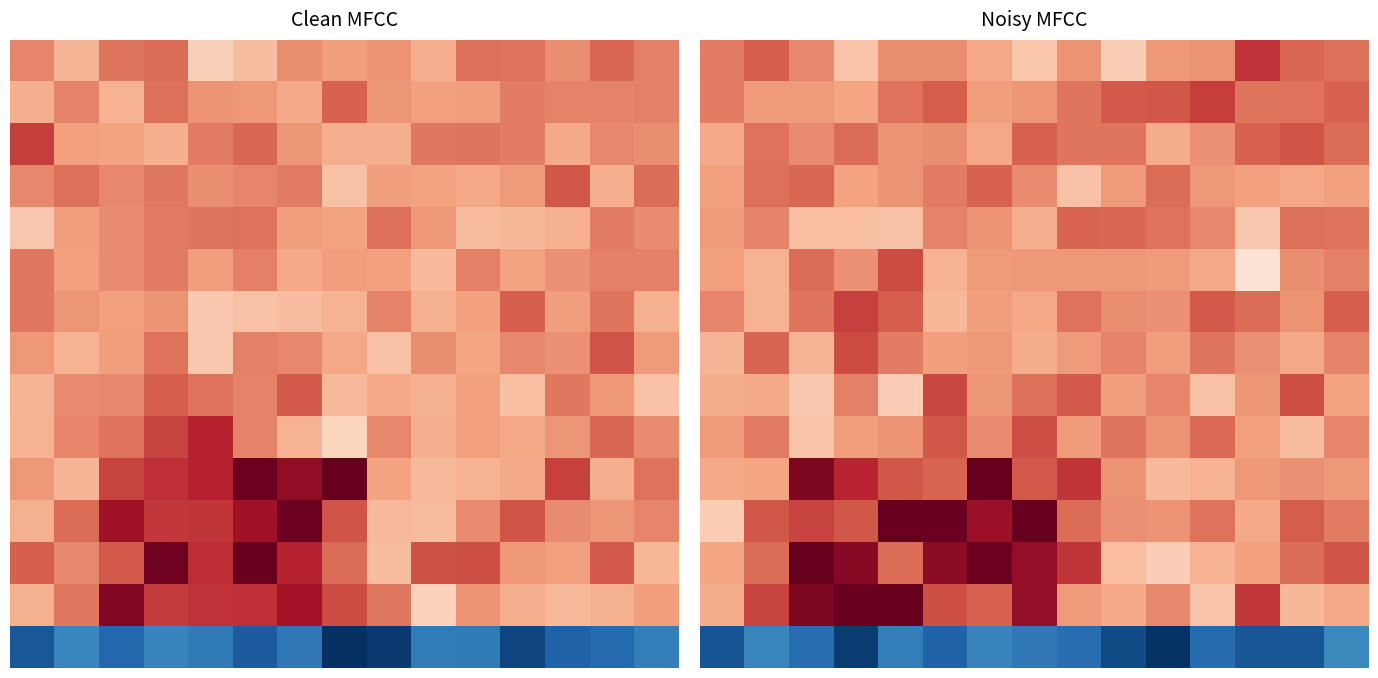

Which has a higher value, 12 or 2?

12